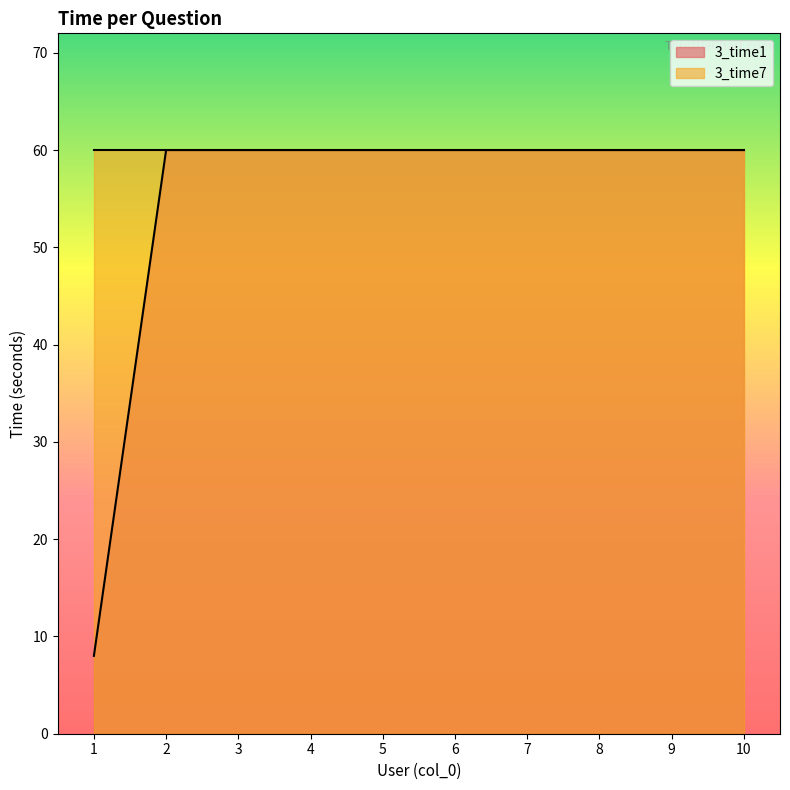

What is the value of the 2nd point from the left?

60